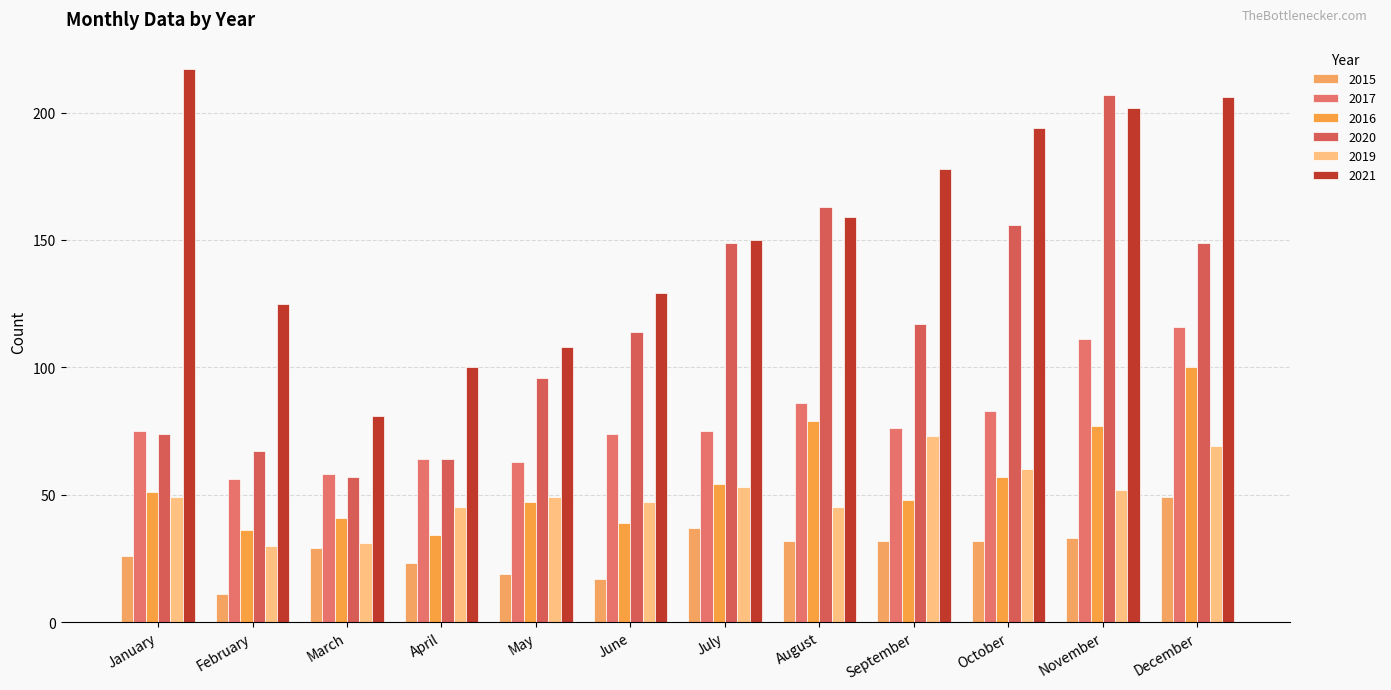

Is it true that 2017 equals 63 at May?

True